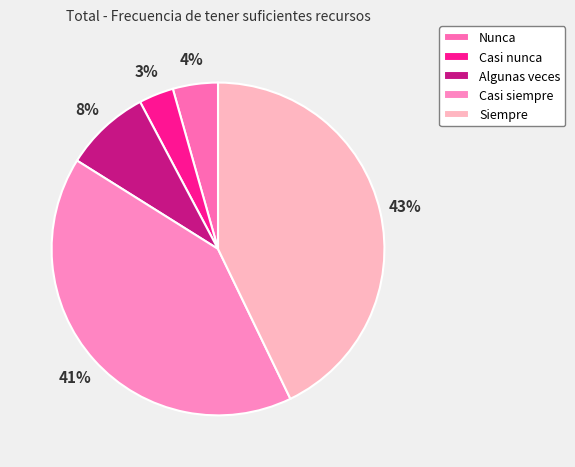

Which slice is the largest?

Siempre